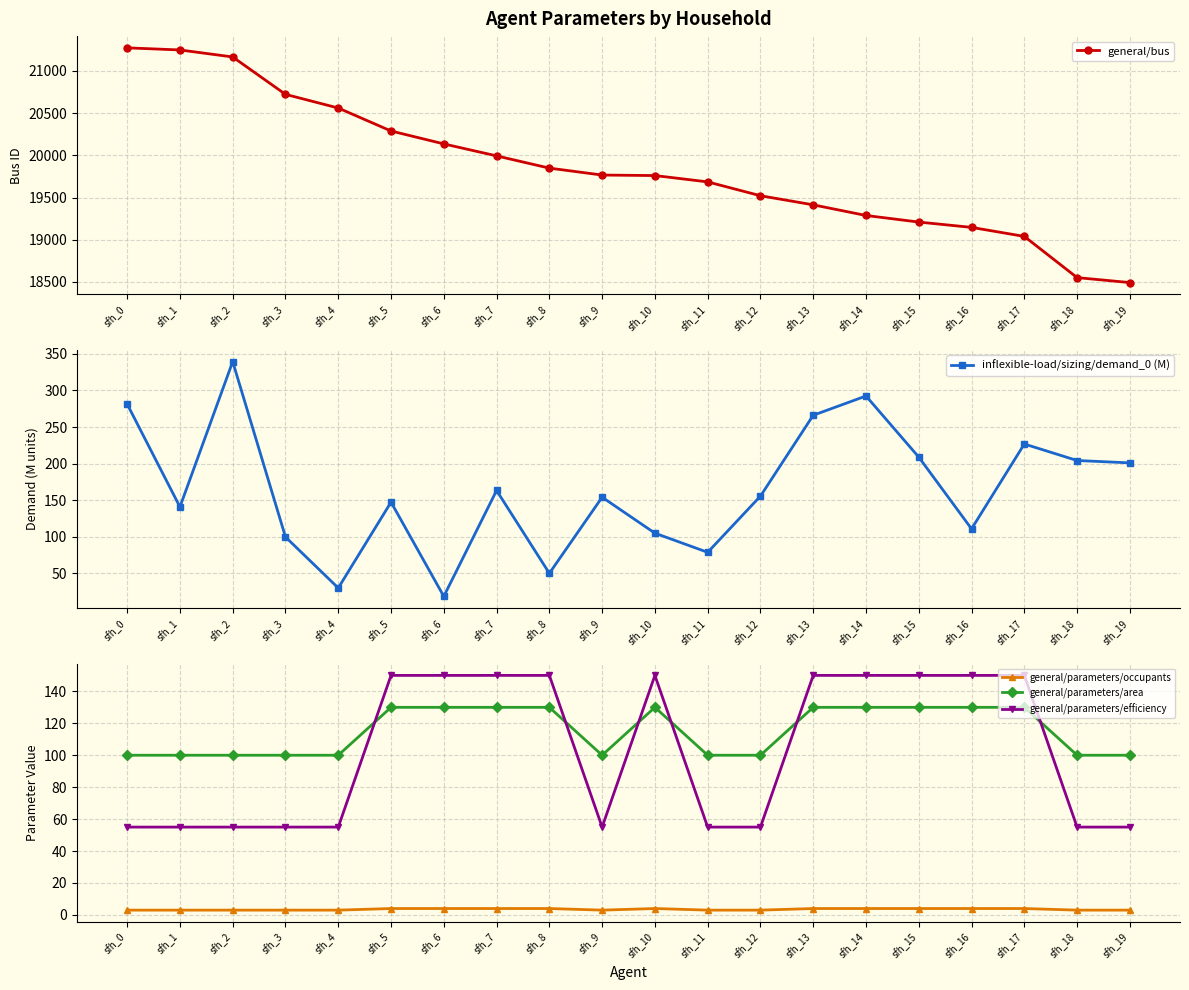

List the labels in order of general/bus value, largest first.

sfh_0, sfh_1, sfh_2, sfh_3, sfh_4, sfh_5, sfh_6, sfh_7, sfh_8, sfh_9, sfh_10, sfh_11, sfh_12, sfh_13, sfh_14, sfh_15, sfh_16, sfh_17, sfh_18, sfh_19